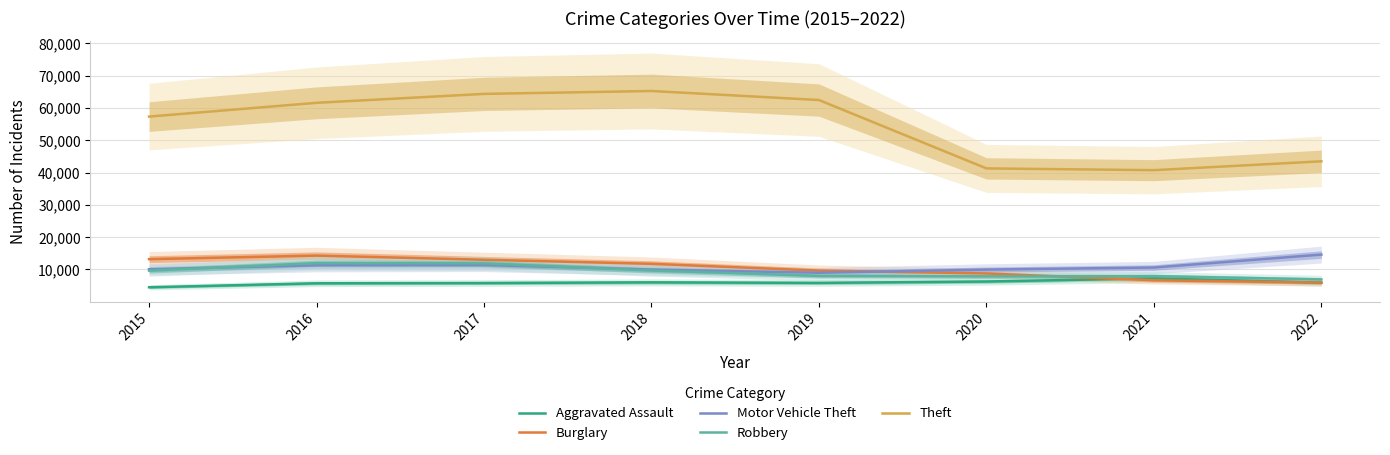

True or false: Burglary and Theft intersect in this chart.

False